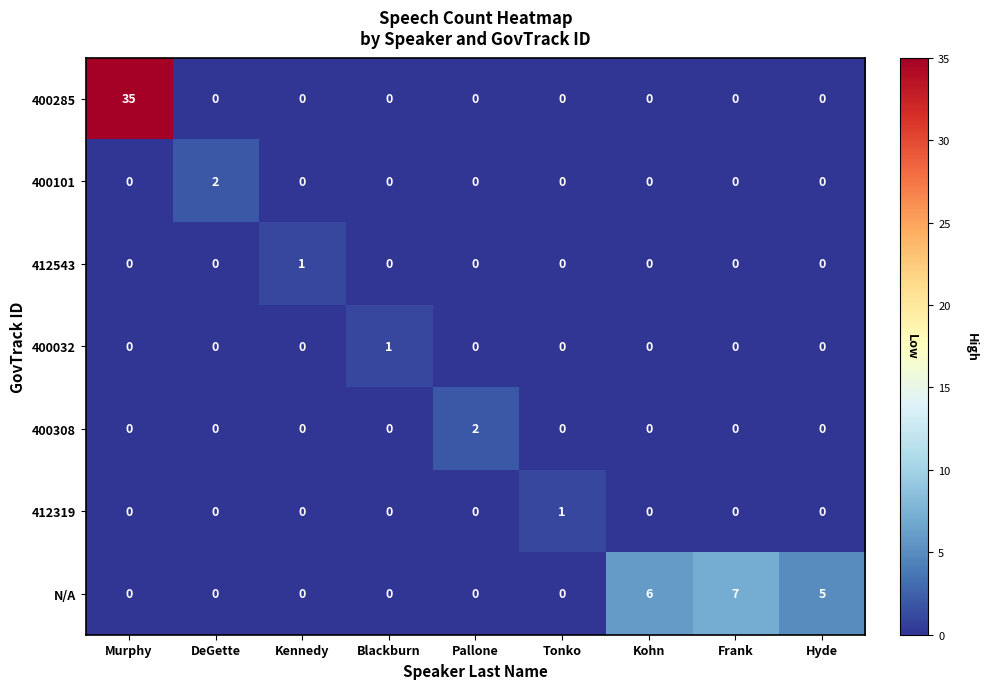

True or false: 412543 has a value of 0 at Kohn.

True